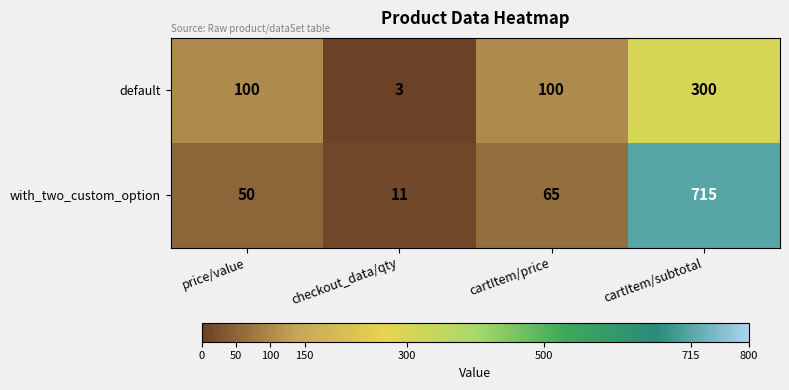

What is the difference between the highest and lowest values at checkout_data/qty?

8